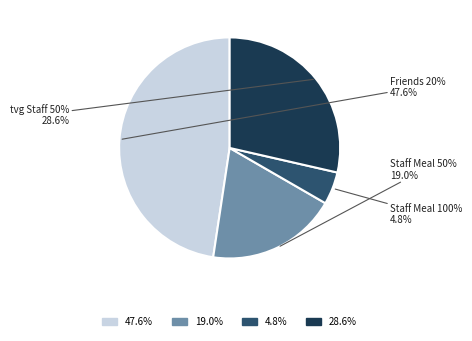

To the nearest percent, what is the difference between the largest and smallest slice percentages?

43%